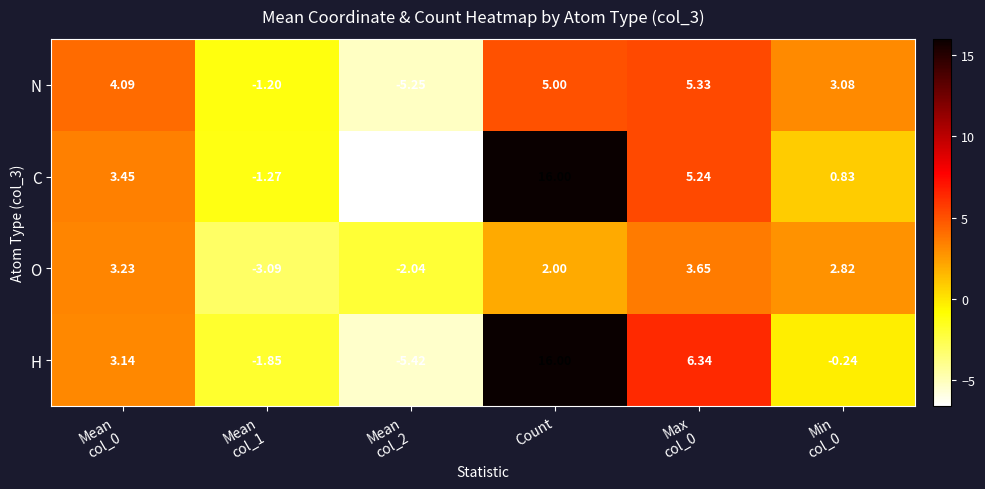

At which label is O closest to 0?

Count